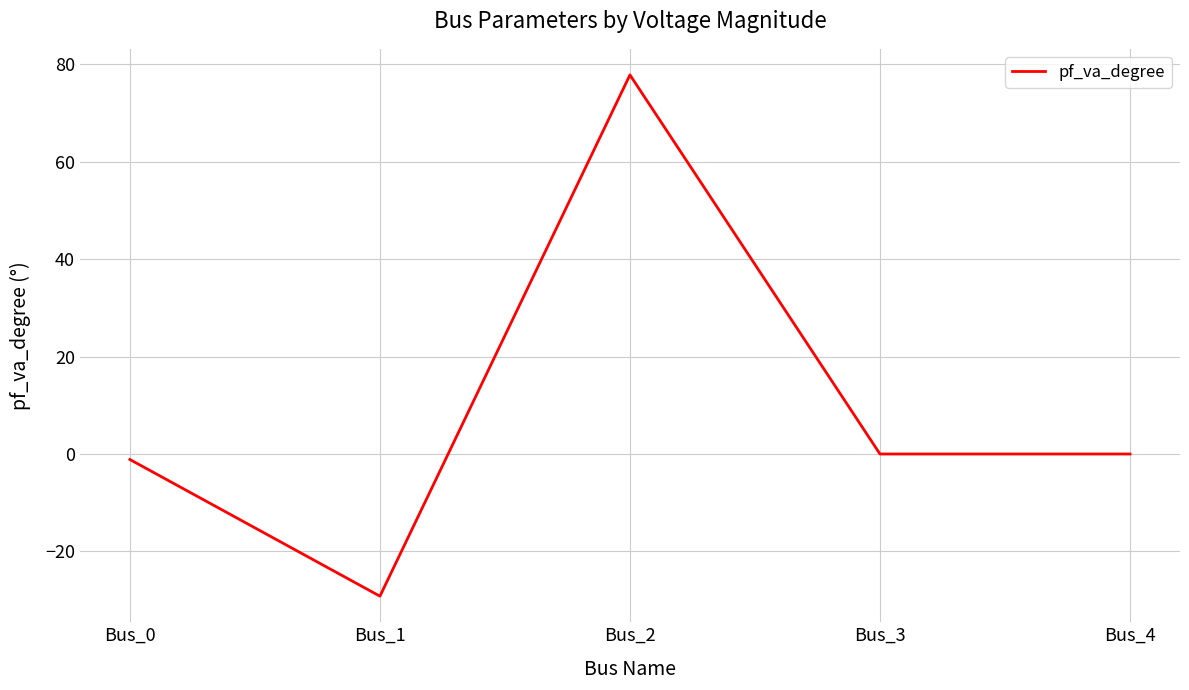

The chart shows a value of 0.0 at Bus_4. True or false?

True